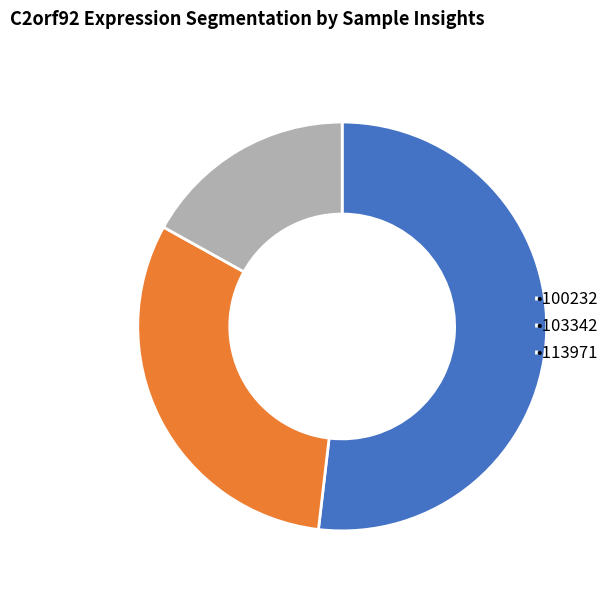

What is the smallest slice in the pie chart?

•113971